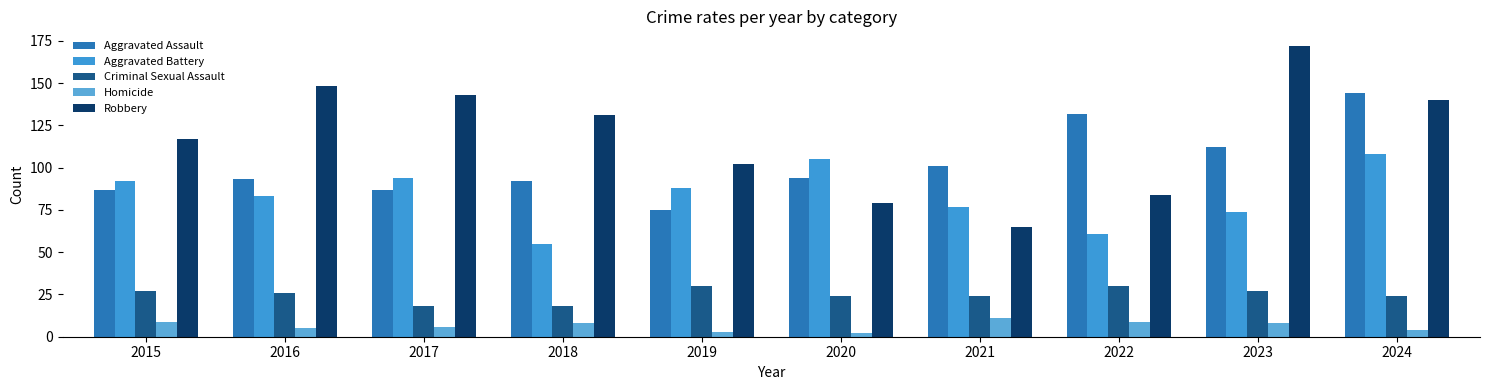

Reading left to right, list all the values displayed in this chart.

Aggravated Assault: 87	93	87	92	75	94	101	132	112	144
Aggravated Battery: 92	83	94	55	88	105	77	61	74	108
Criminal Sexual Assault: 27	26	18	18	30	24	24	30	27	24
Homicide: 9	5	6	8	3	2	11	9	8	4
Robbery: 117	148	143	131	102	79	65	84	172	140